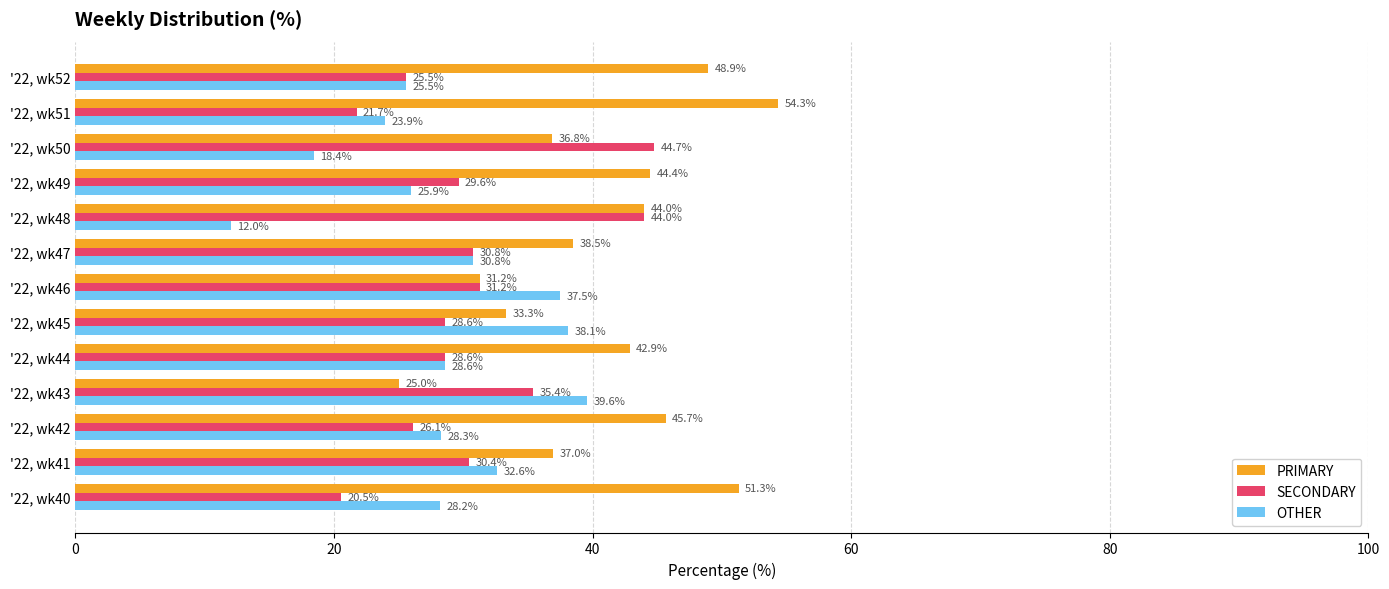

What is the total value across all series at '22, wk40?

100.0